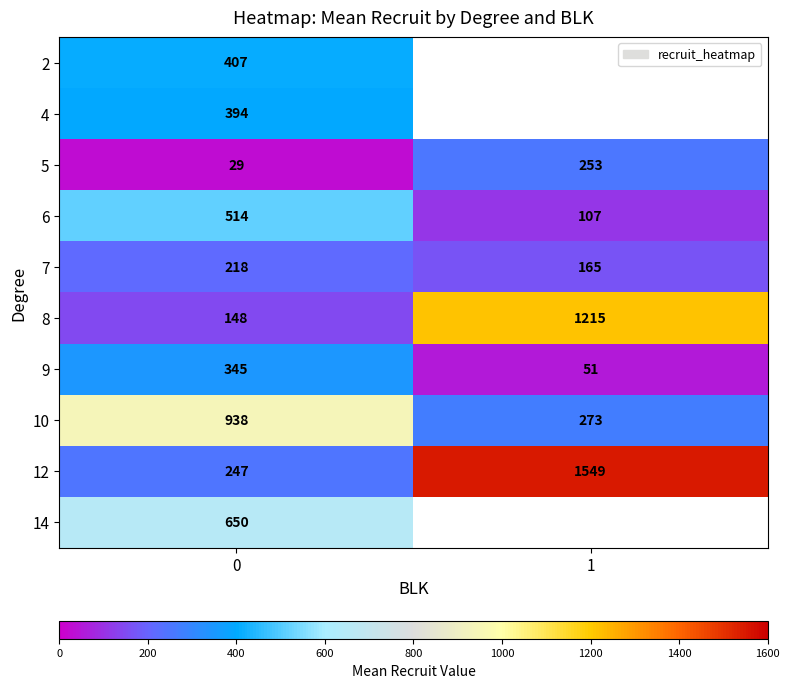

The value of 5 at 0 is 29. True or false?

True